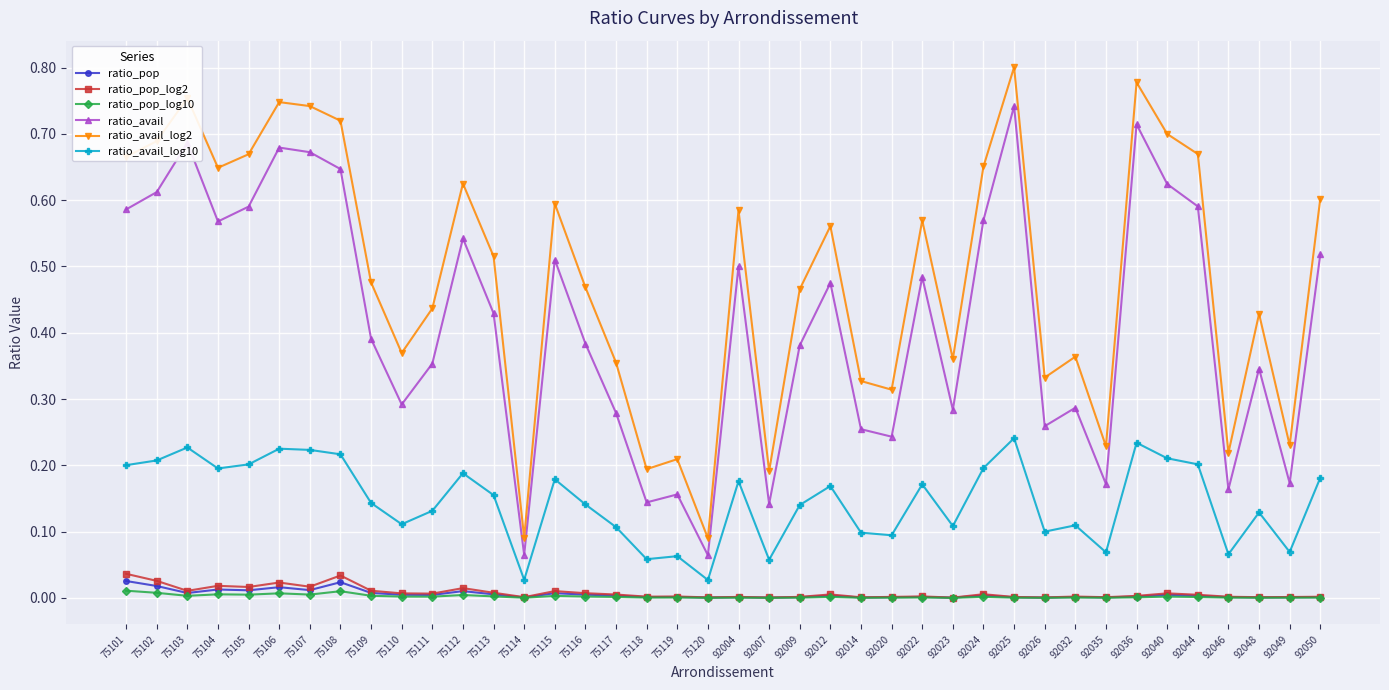

Which series has the largest total across all categories?

ratio_avail_log2